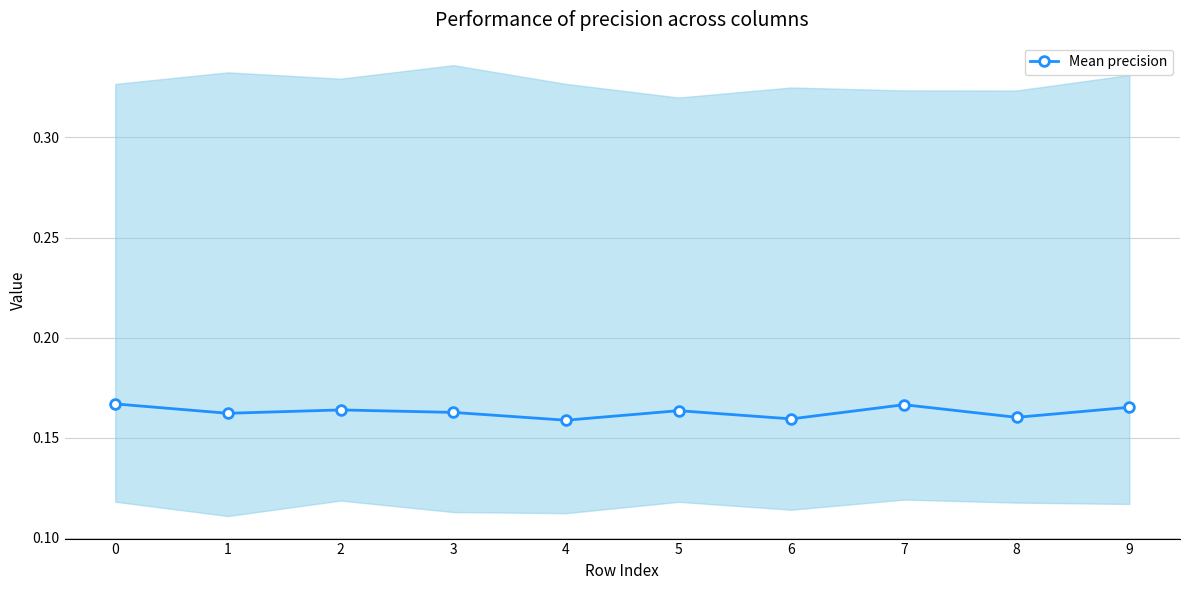

Reading left to right, extract all data points from this chart.

0=0.2	1=0.2	2=0.2	3=0.2	4=0.2	5=0.2	6=0.2	7=0.2	8=0.2	9=0.2